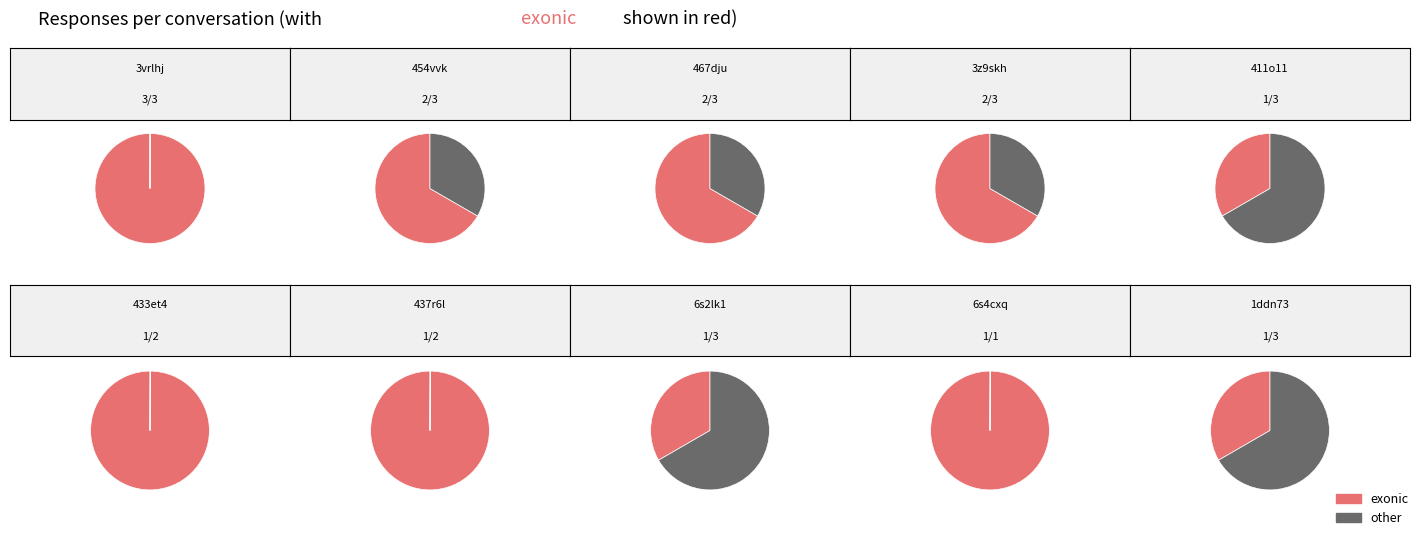

To the nearest percent, what portion does 467dju represent?

13%